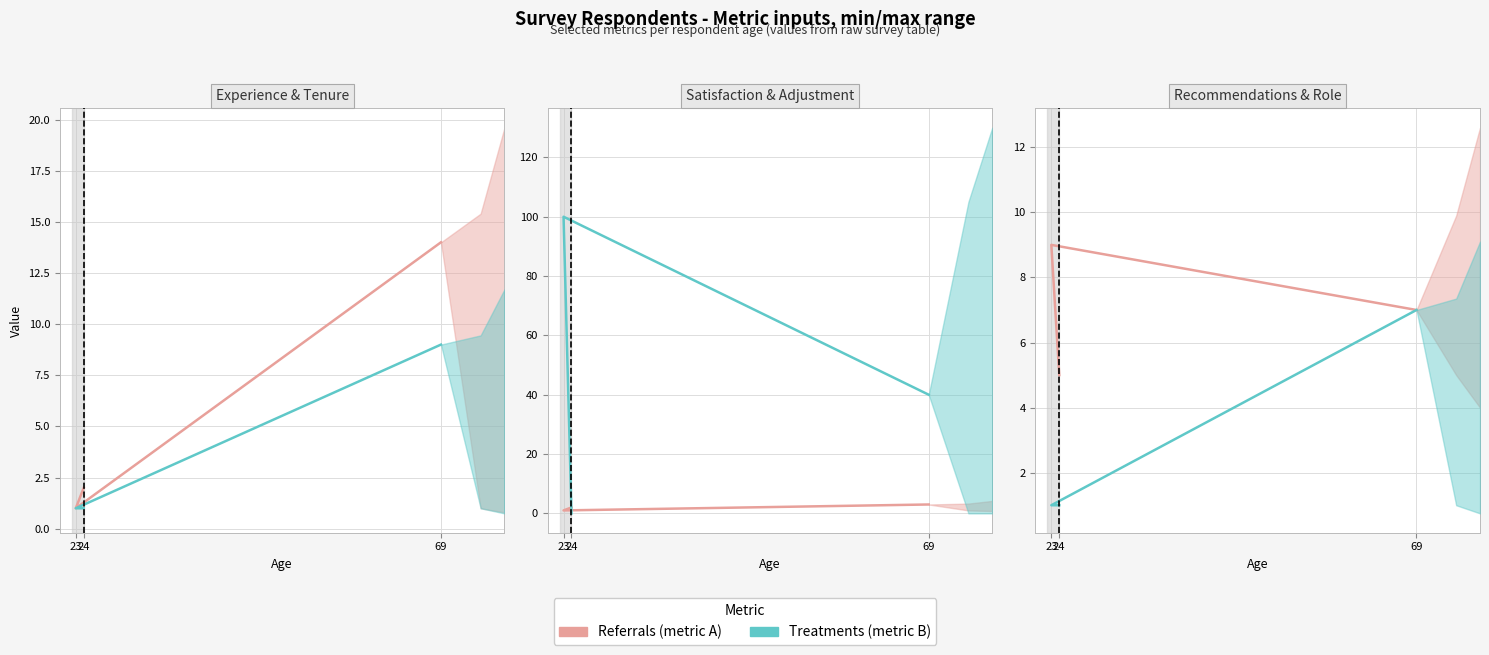

Which label corresponds to the largest value in the chart?

23